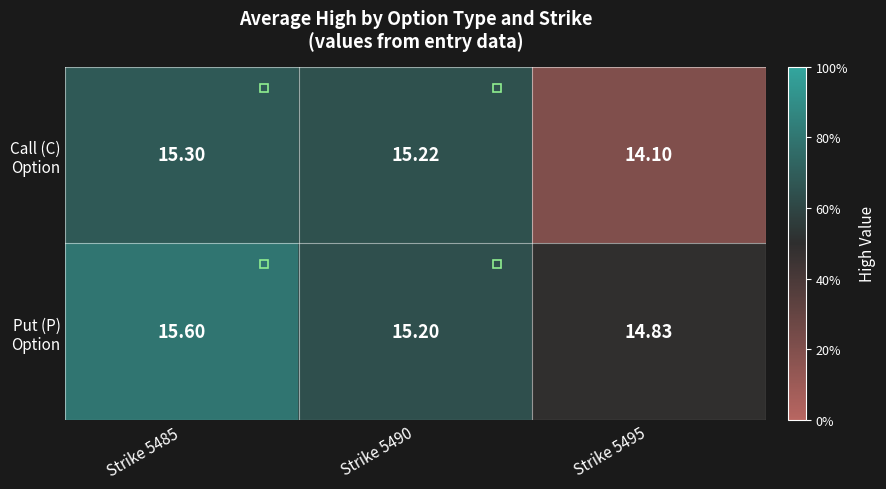

How many data points does each series have?

3